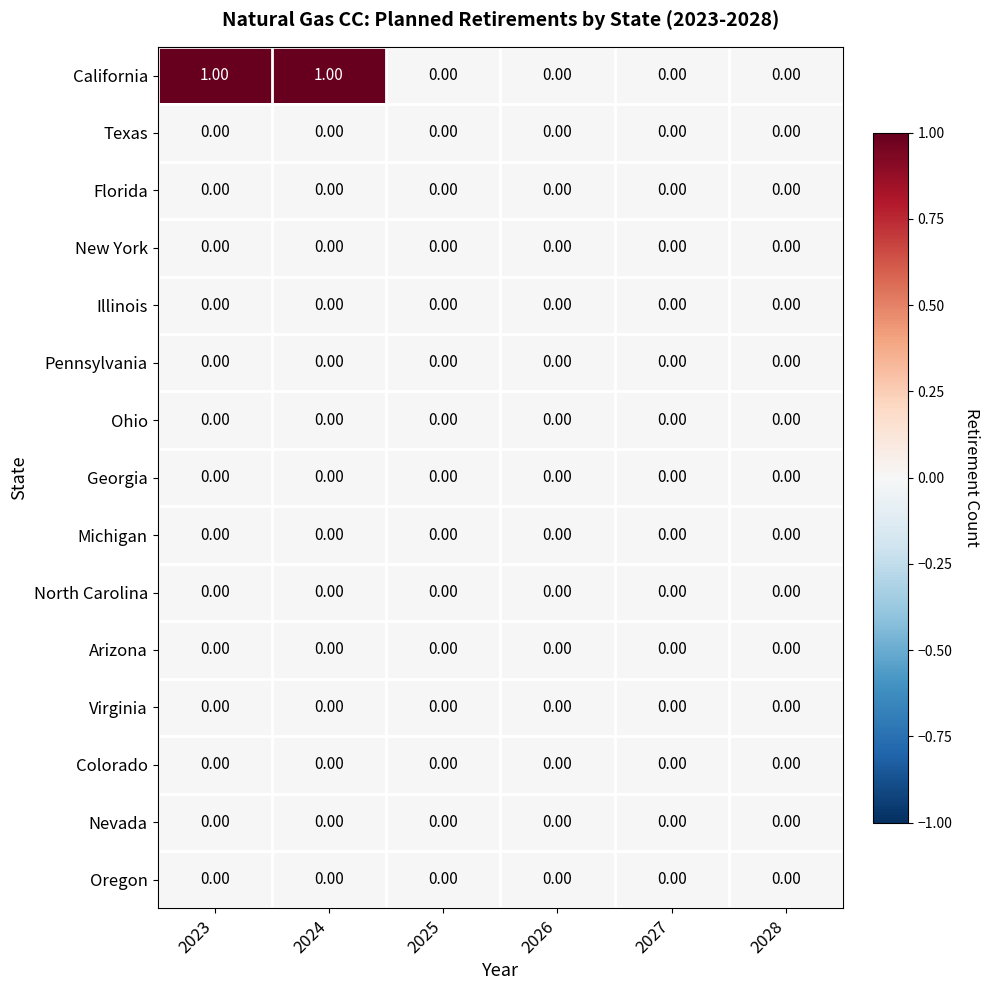

Which series has the largest total across all categories?

California